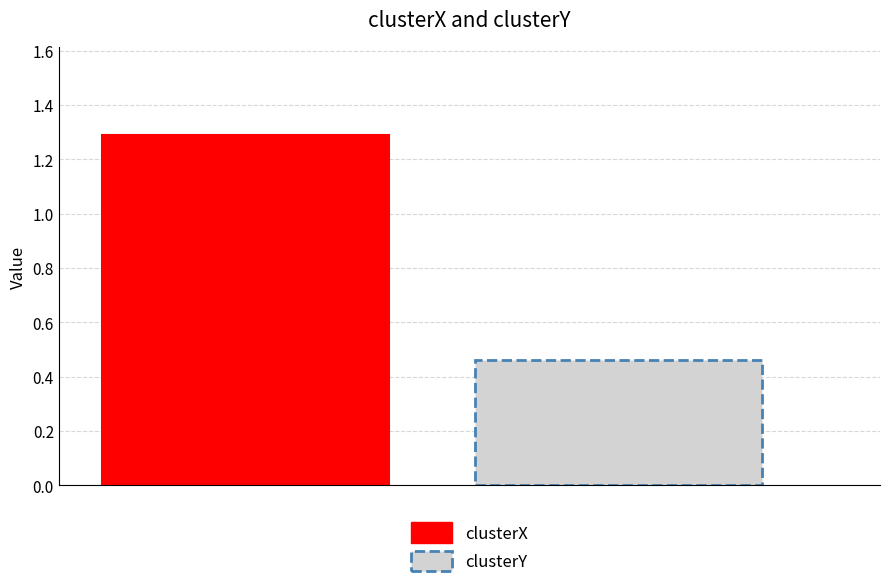

List the series in order of their overall mean, lowest first.

clusterY, clusterX